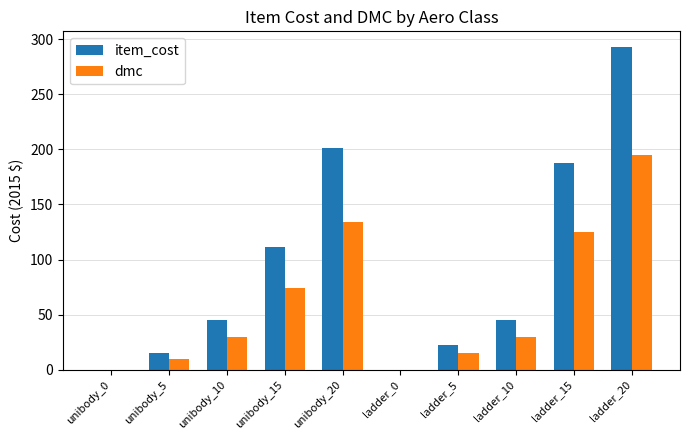

What is the maximum value for item_cost?

292.5